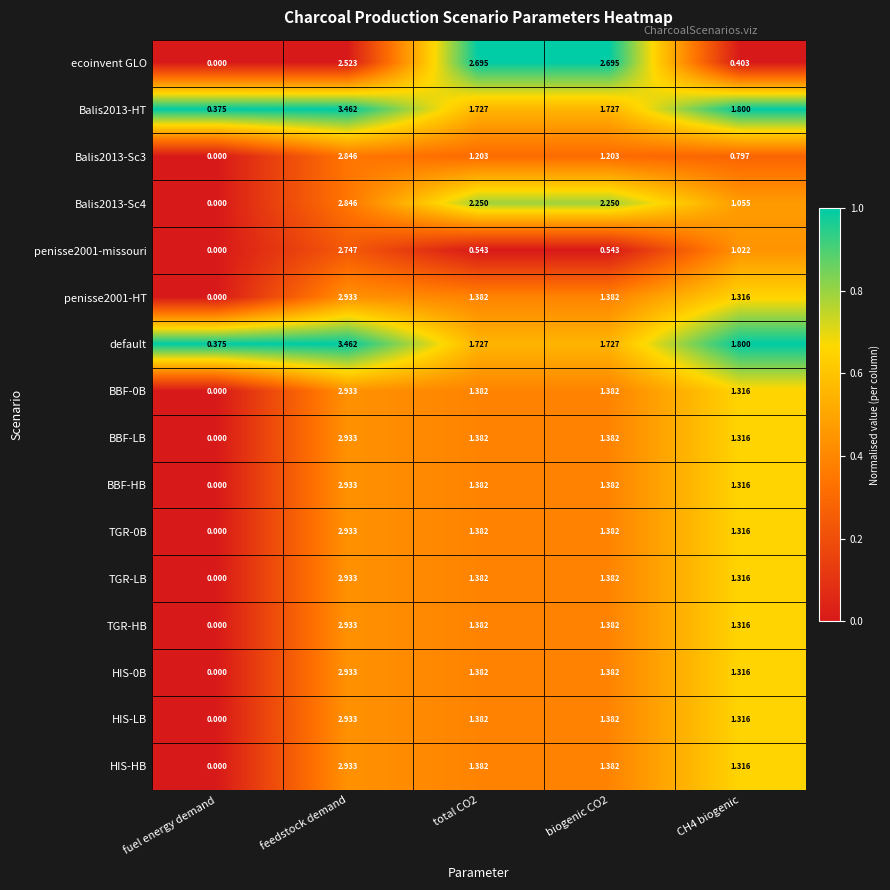

At which label does Balis2013-Sc4 reach its minimum?

fuel energy demand